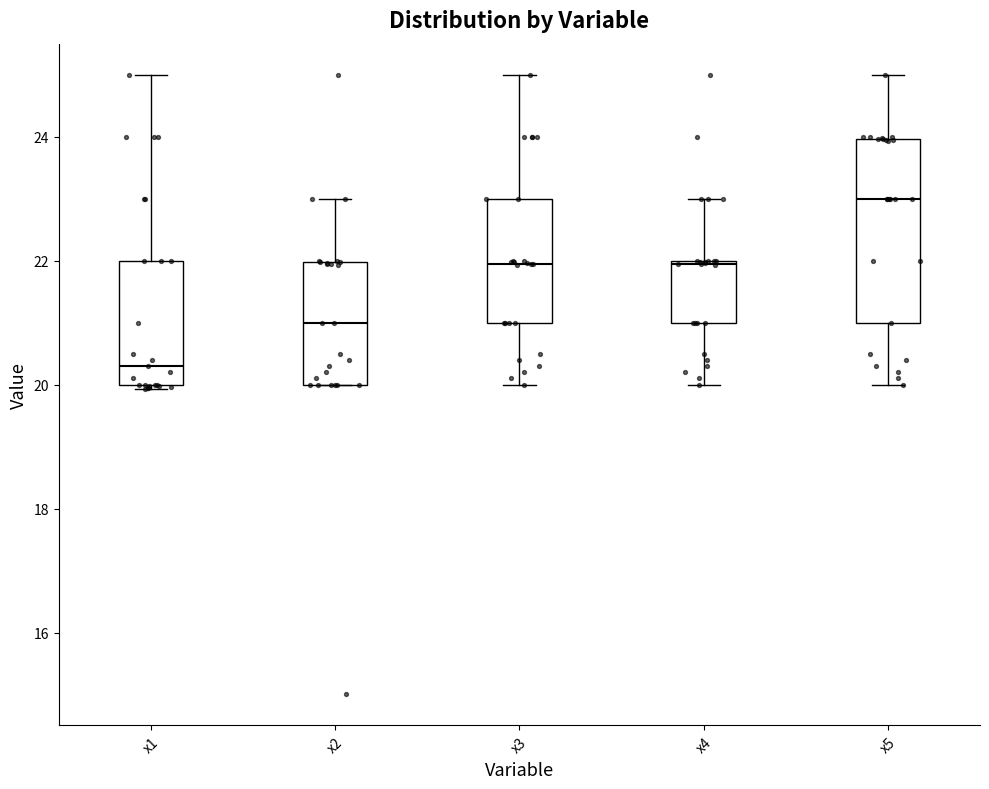

Which box is the tallest, from its lower edge to its upper edge?

x5